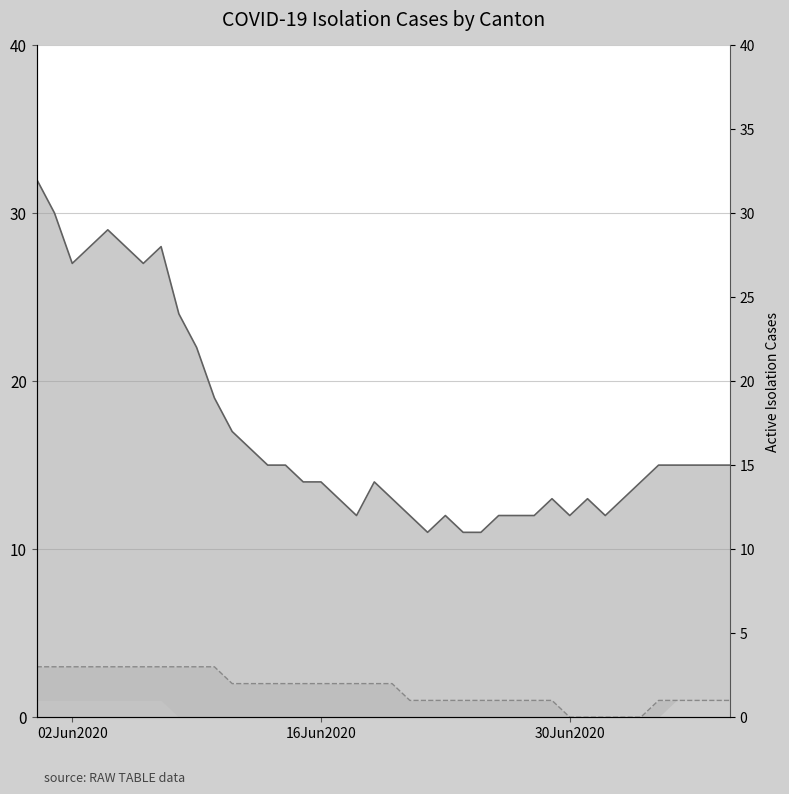

At which label does BS (line) reach its minimum?

30Jun2020